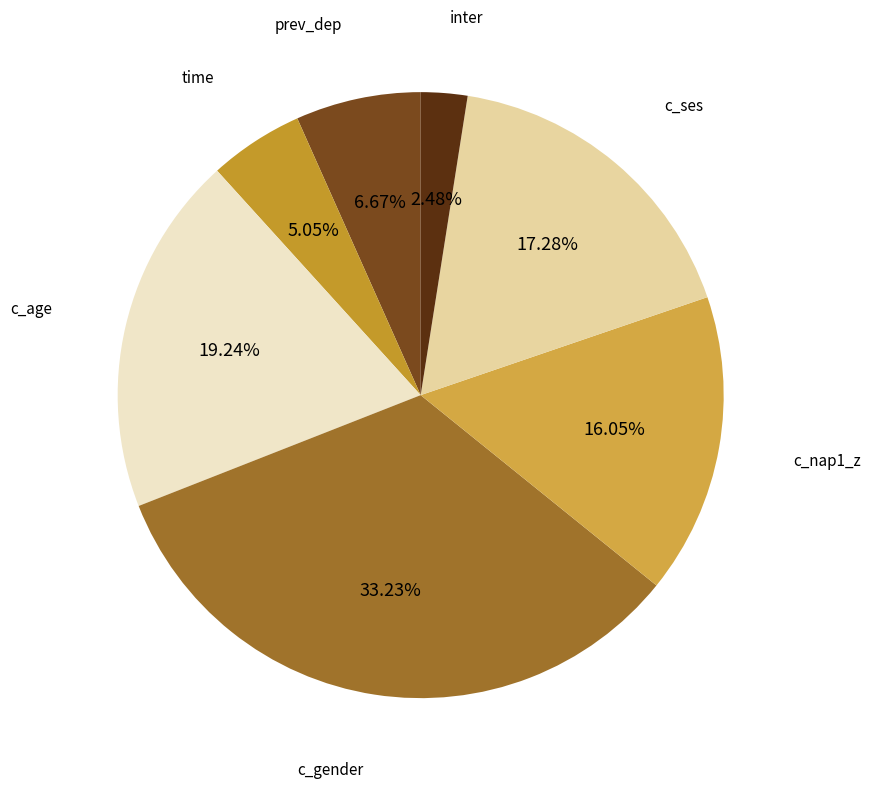

To the nearest percent, what is the average slice percentage?

14%